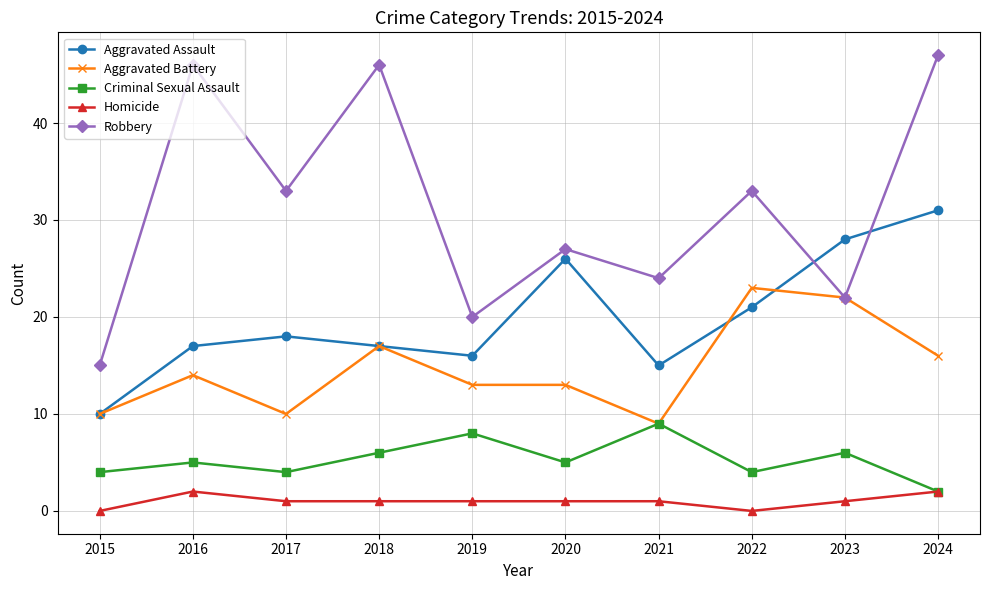

Reading right to left, extract all data points from this chart.

Aggravated Assault: 2024=31	2023=28	2022=21	2021=15	2020=26	2019=16	2018=17	2017=18	2016=17	2015=10
Aggravated Battery: 2024=16	2023=22	2022=23	2021=9	2020=13	2019=13	2018=17	2017=10	2016=14	2015=10
Criminal Sexual Assault: 2024=2	2023=6	2022=4	2021=9	2020=5	2019=8	2018=6	2017=4	2016=5	2015=4
Homicide: 2024=2	2023=1	2022=0	2021=1	2020=1	2019=1	2018=1	2017=1	2016=2	2015=0
Robbery: 2024=47	2023=22	2022=33	2021=24	2020=27	2019=20	2018=46	2017=33	2016=46	2015=15